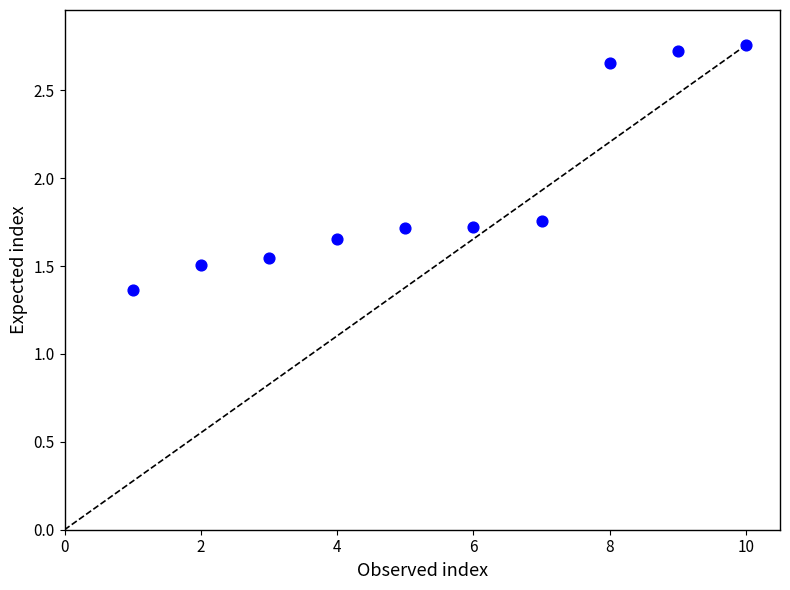

What is the average X value?

5.5